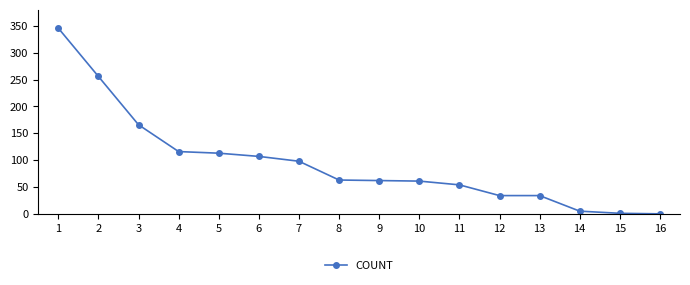

What is the sum of all values?

1516